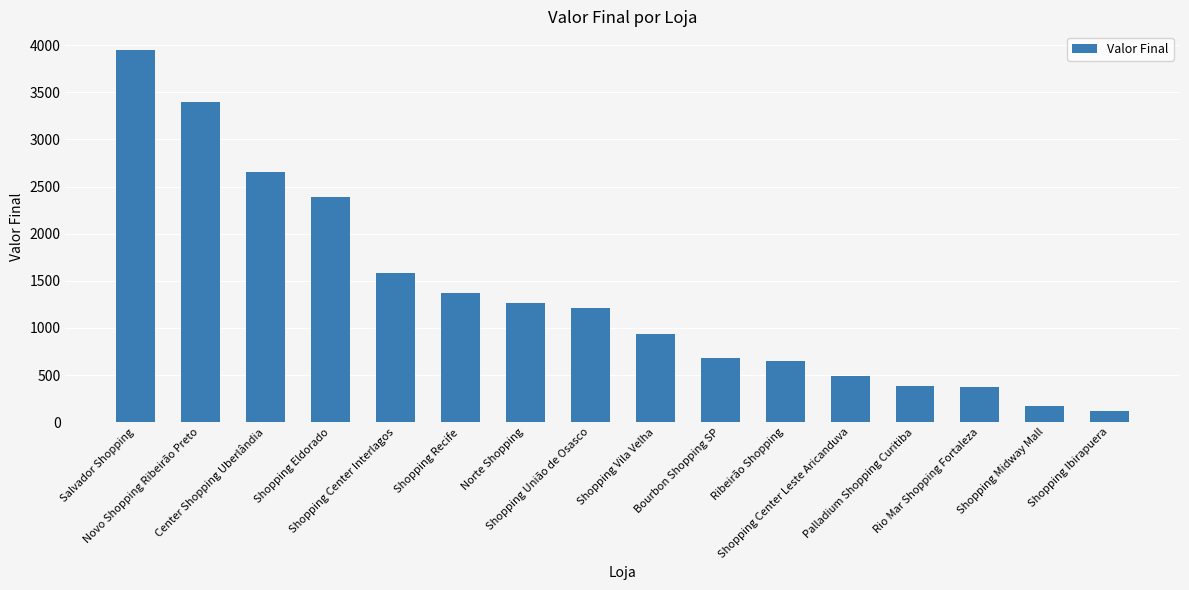

What is the minimum value shown in the chart?

118